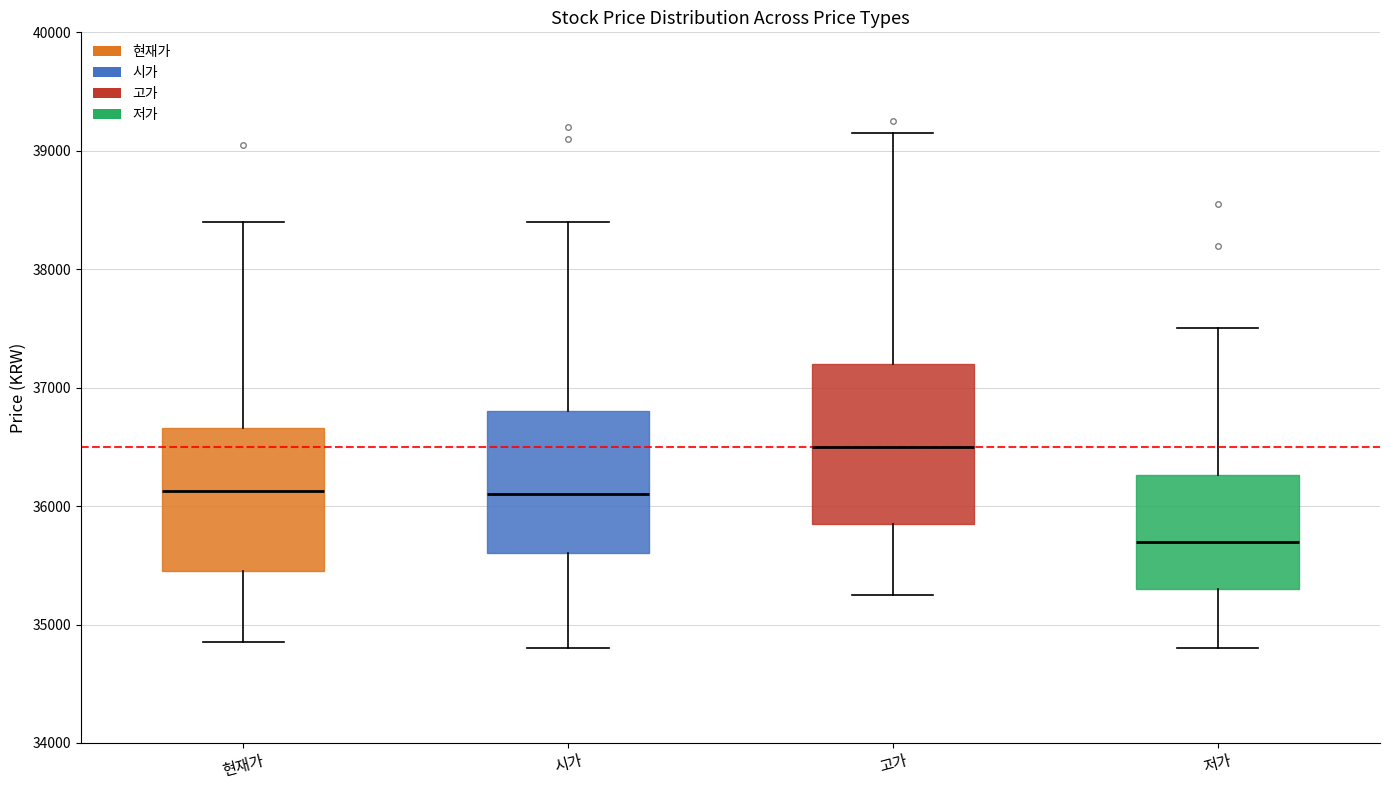

Where does the median line of the box for 시가 sit on the y-axis? The values are not printed on the chart, so give them approximately, as read against the axis.

36100